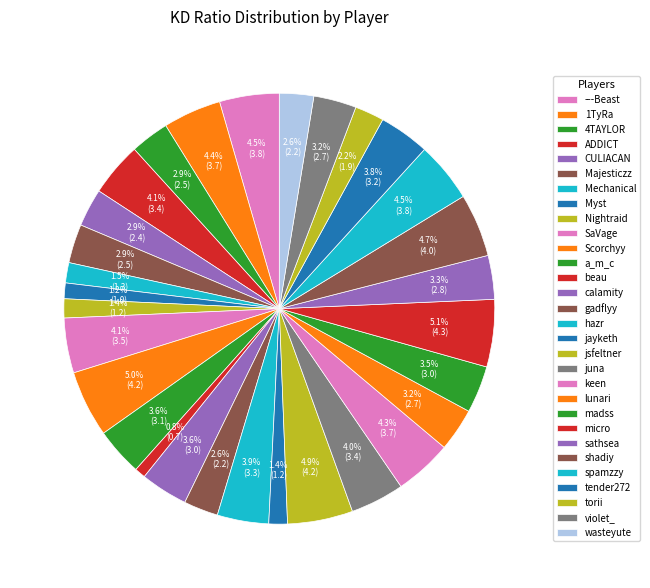

Which has a higher value, violet_ or a_m_c?

a_m_c